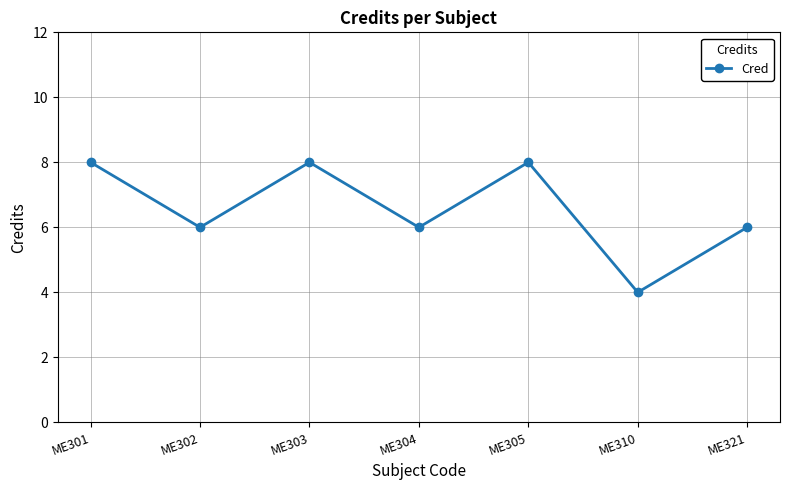

Between ME310 and ME303, which is larger?

ME303